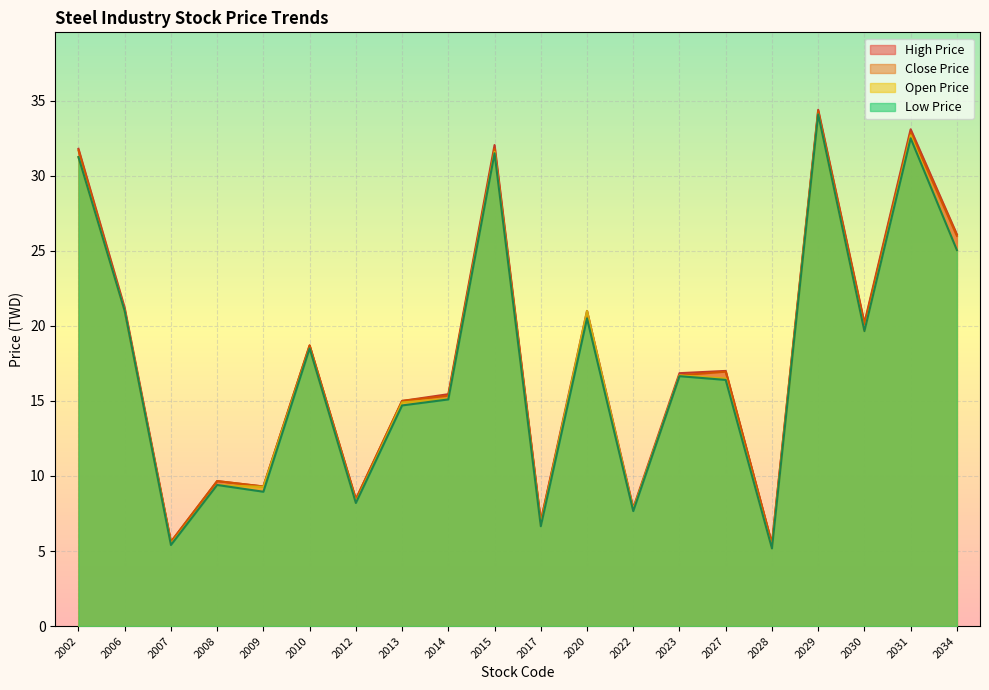

What is the value of the Close Price point at the 11th from the left?

7.0